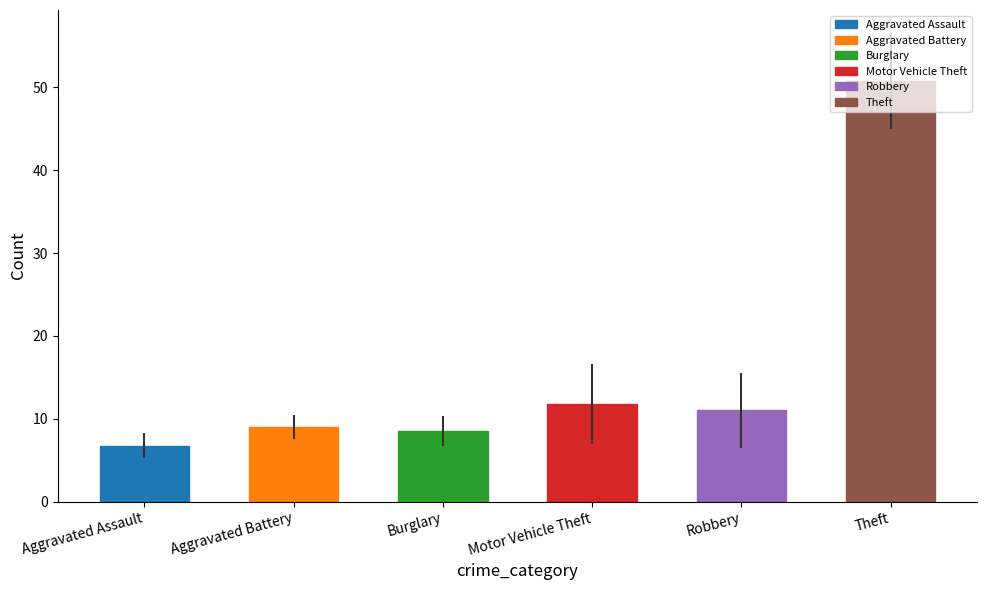

Is it true that the value at Theft is 50.8?

True